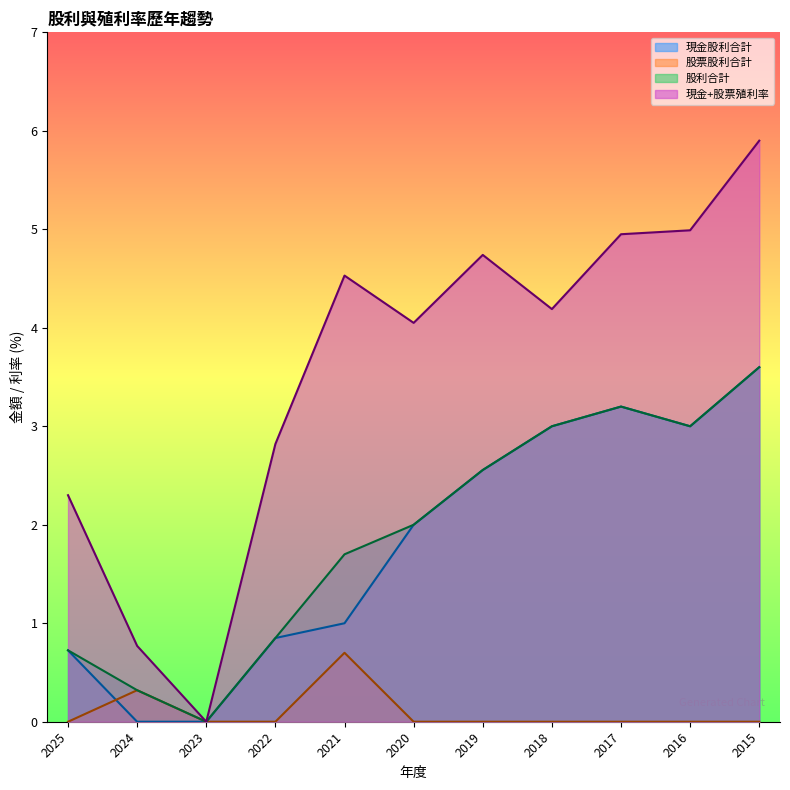

What is the value of the 股利合計 point at the 11th from the left?

3.6